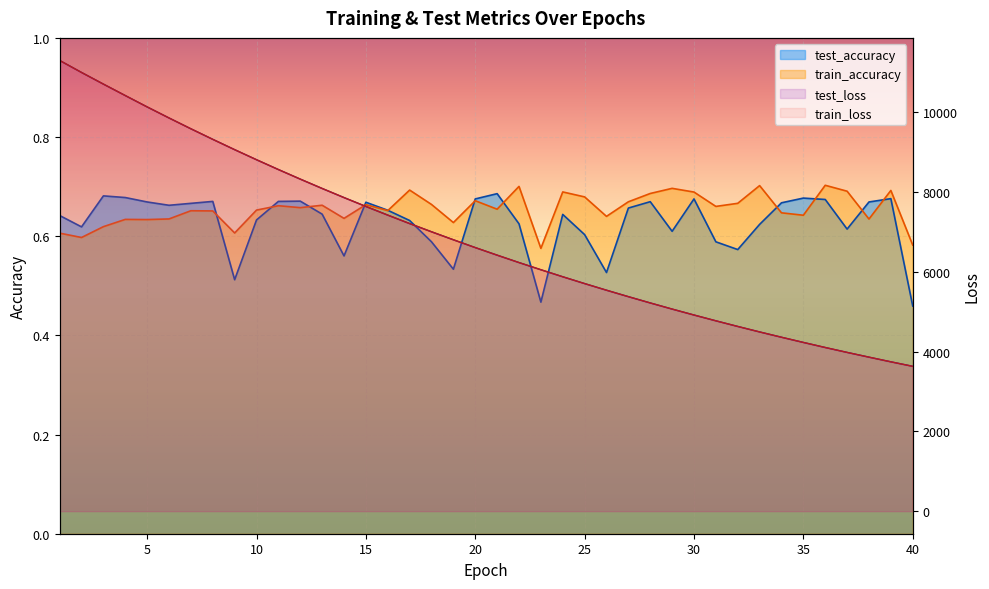

What are all the series names shown in the legend?

test_loss, train_loss, test_accuracy, train_accuracy